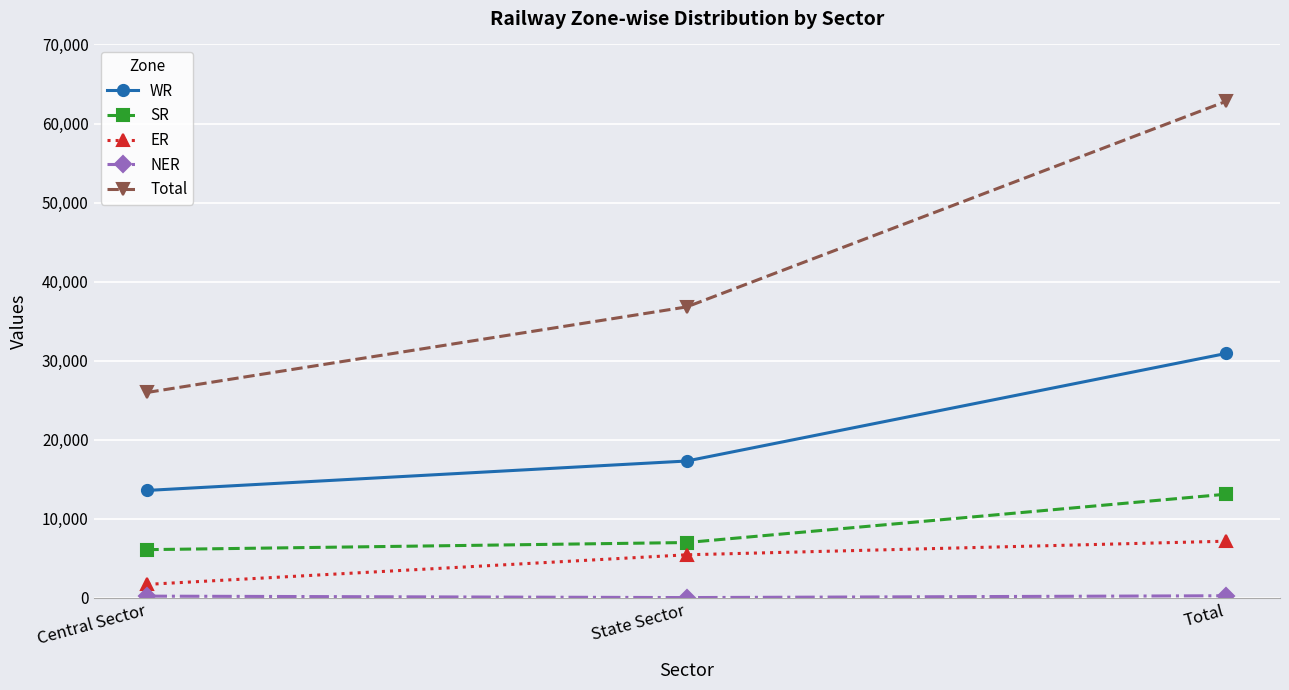

What is the value of the WR point at the 3rd from the left?

30921